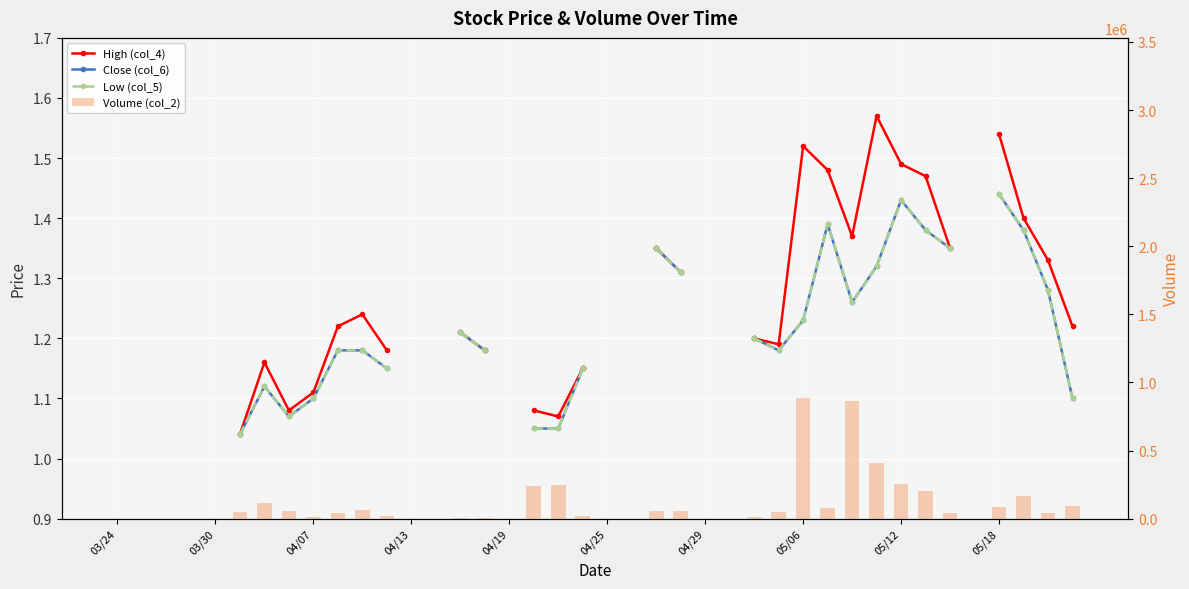

Which series changed the most between 05/12 and 05/18?

Volume (col_2)